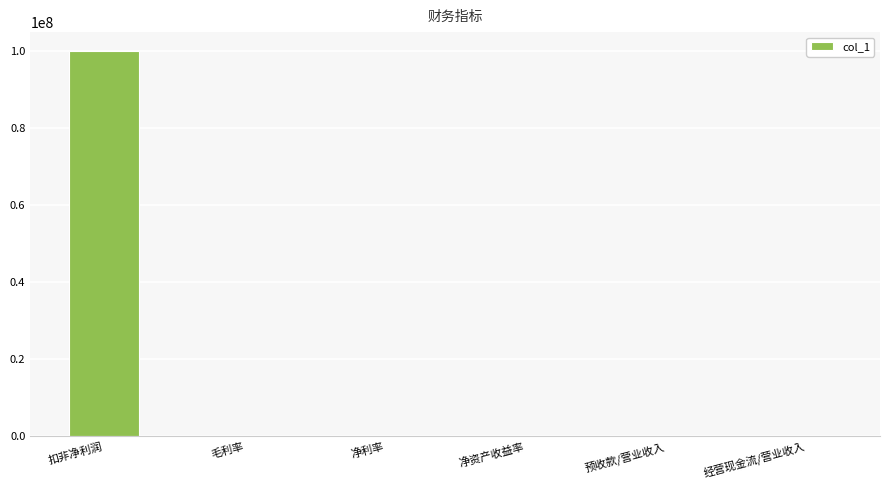

Reading right to left, transcribe all the data shown in this chart.

50	50	50	50	50	100000000